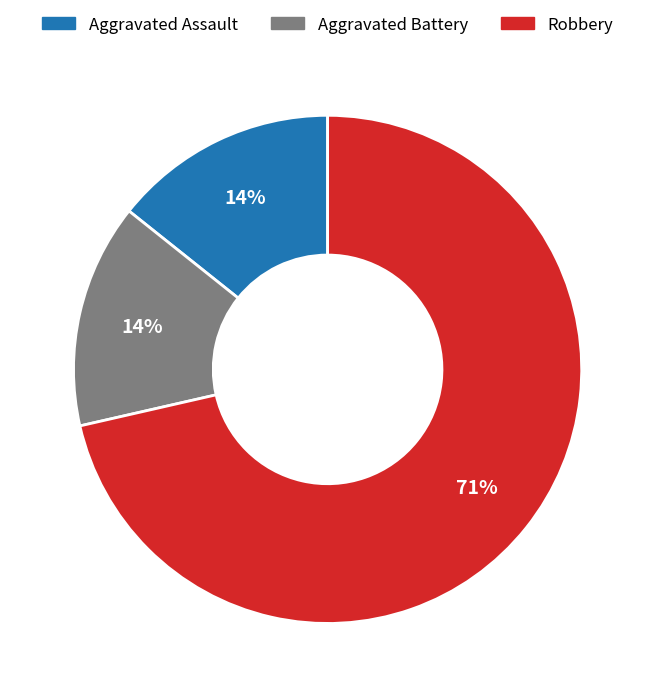

Is it true that Robbery is 71% of the pie?

True